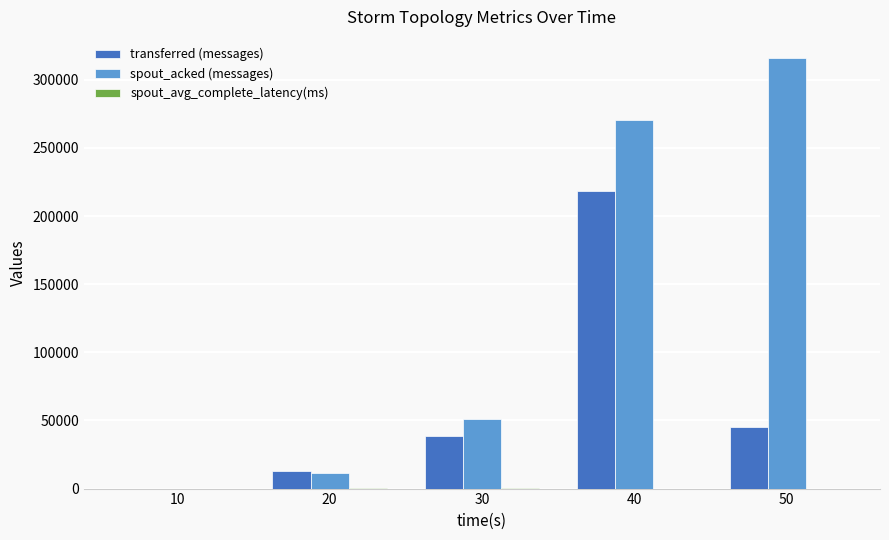

Which series changed the most between 20 and 30?

spout_acked (messages)